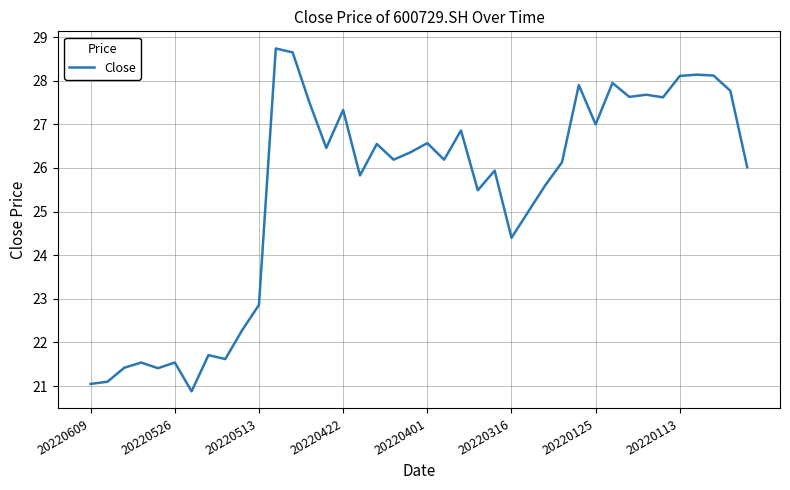

What is the sum of all values?

1017.1